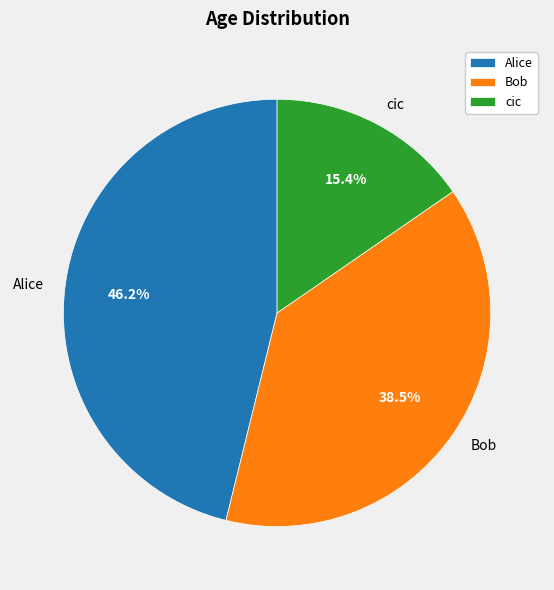

True or false: cic accounts for 7% of the total.

False